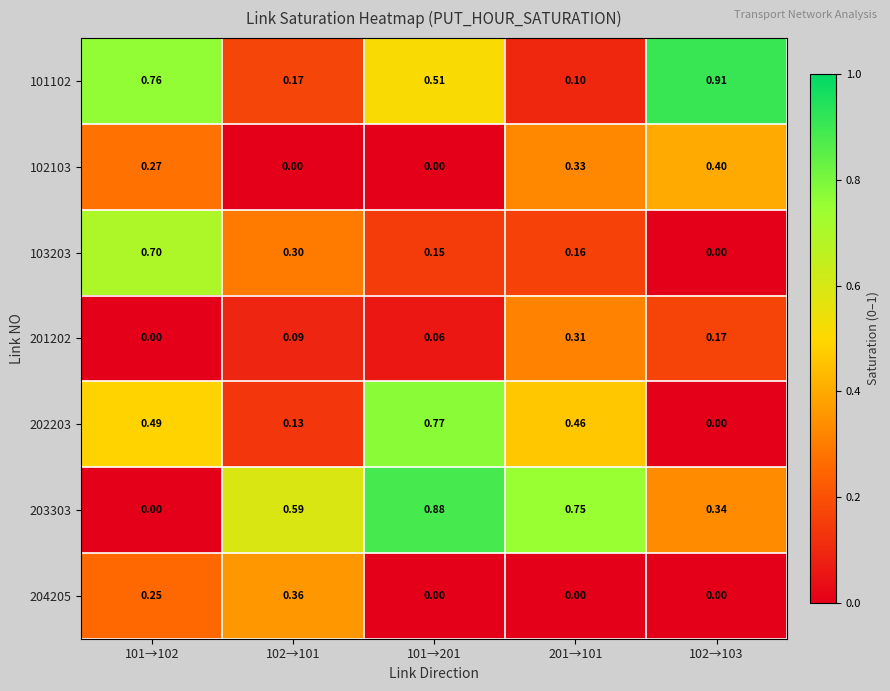

Is the value of 204205 at 201→101 greater than the value of 101102 at 102→103?

No